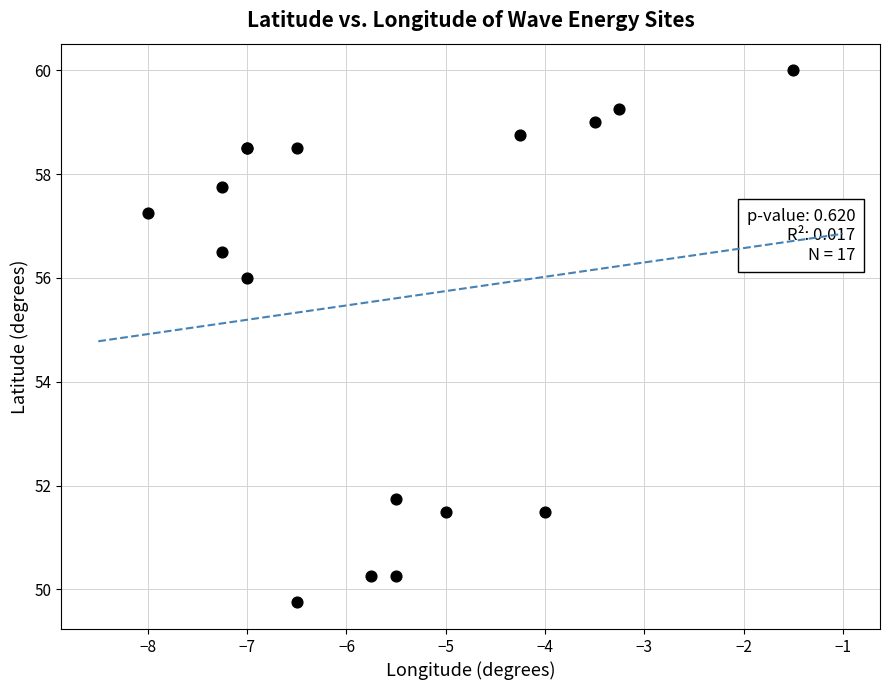

What Y value in the scatter plot is closest to 54?

56.0